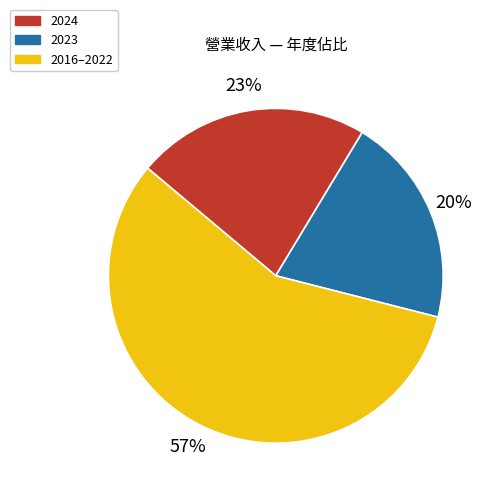

Does any single category account for the majority?

Yes